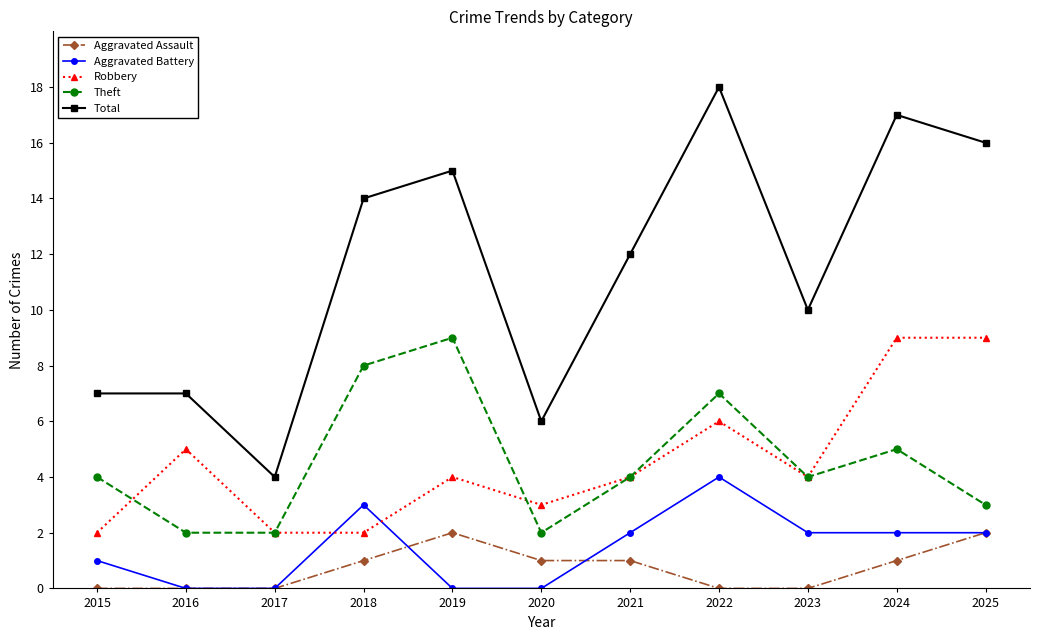

What is the sum of all Aggravated Battery values?

16